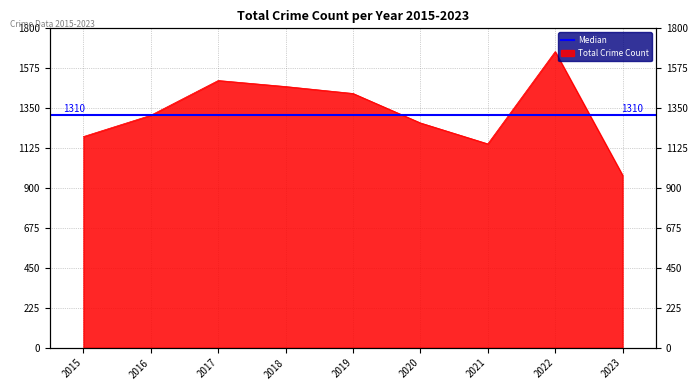

Rank the categories by value from highest to lowest.

2022, 2017, 2018, 2019, 2016, 2020, 2015, 2021, 2023